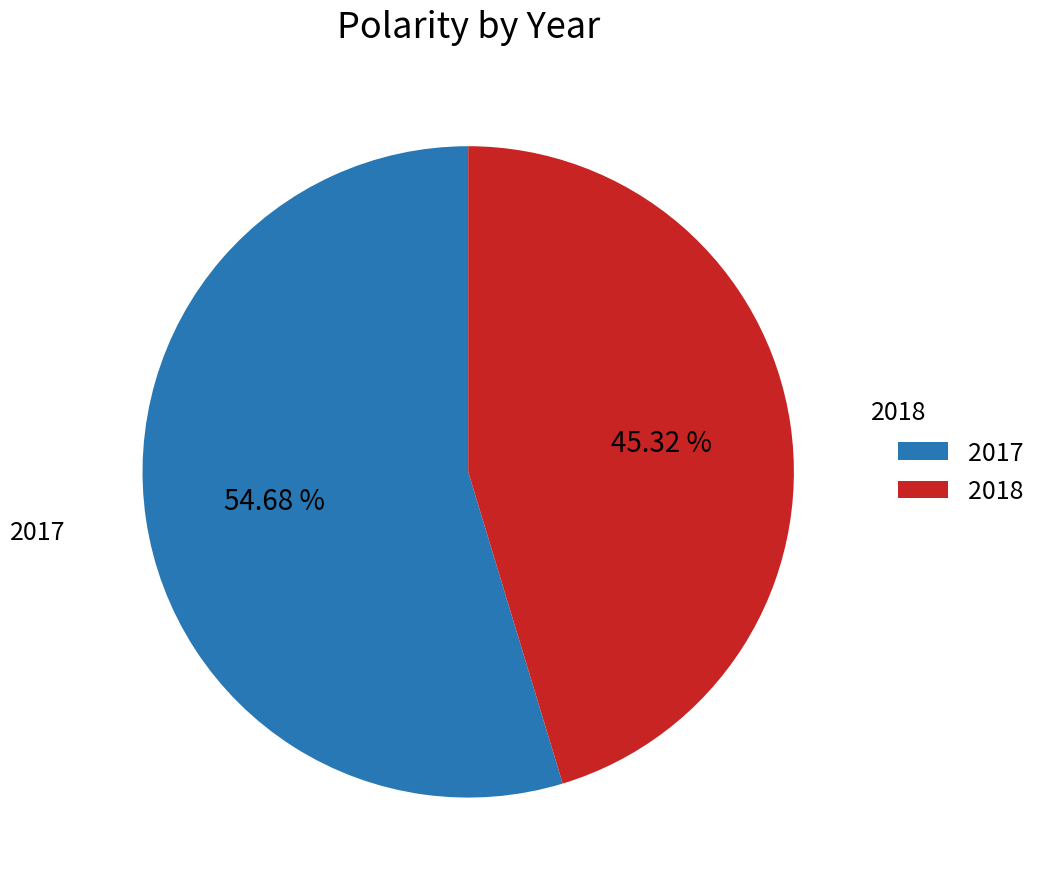

How many slices are in this pie chart?

2